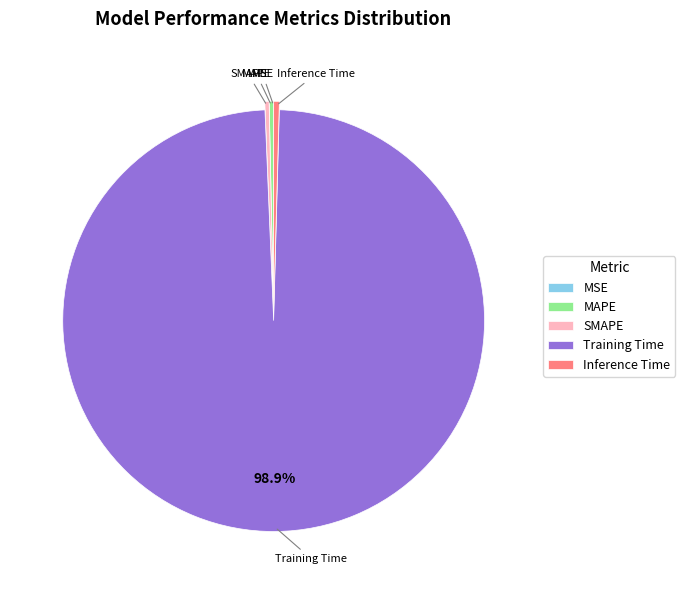

Do Training Time and MAPE together represent more than half of the pie?

Yes